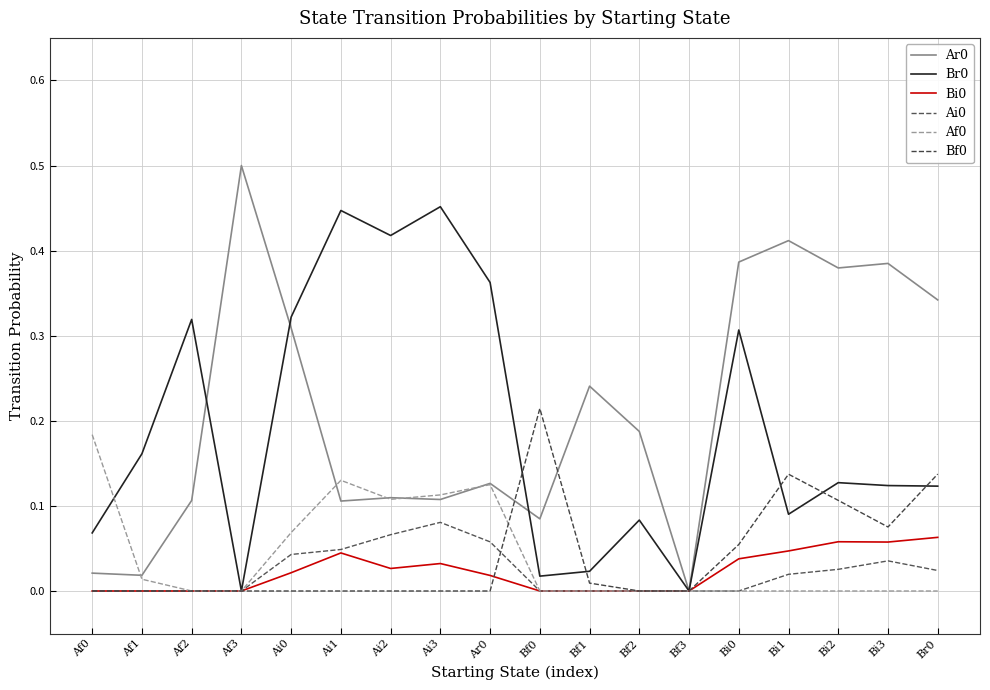

In Af0, how many points are lower than both neighbors (excluding endpoints)?

1